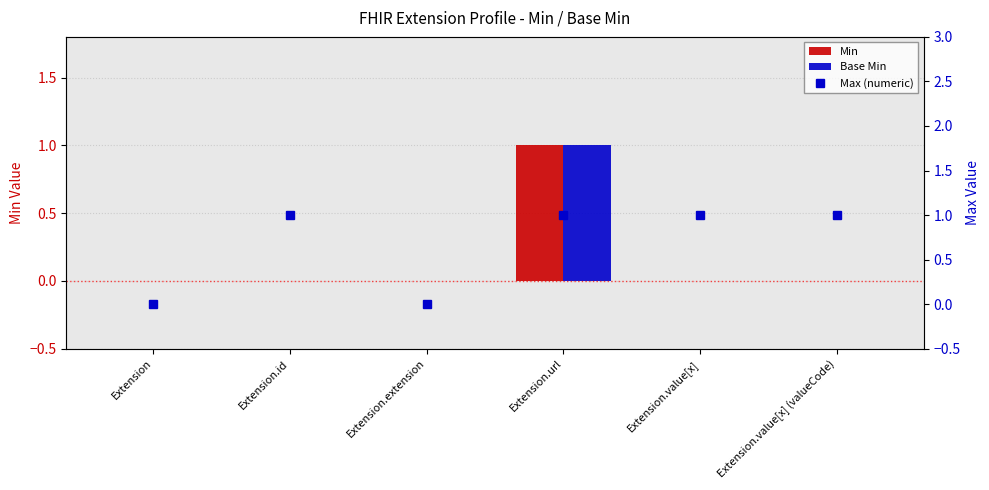

Count the number of data series in this chart.

3